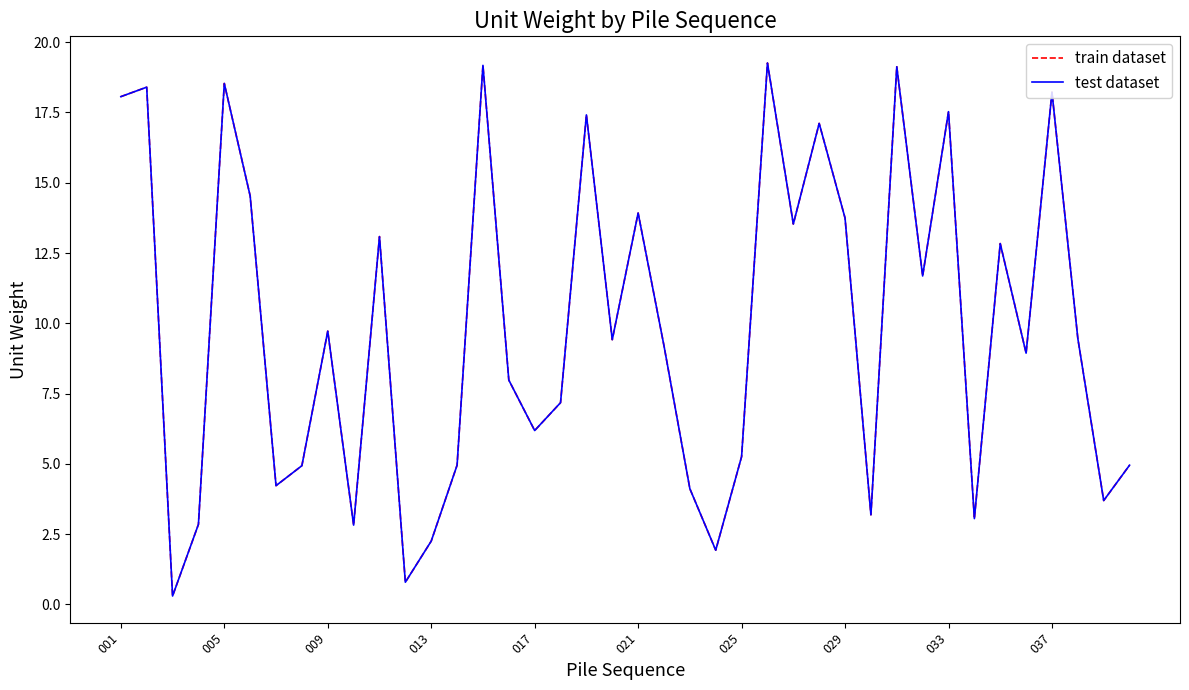

Is this an area chart (filled region under the line)?

No